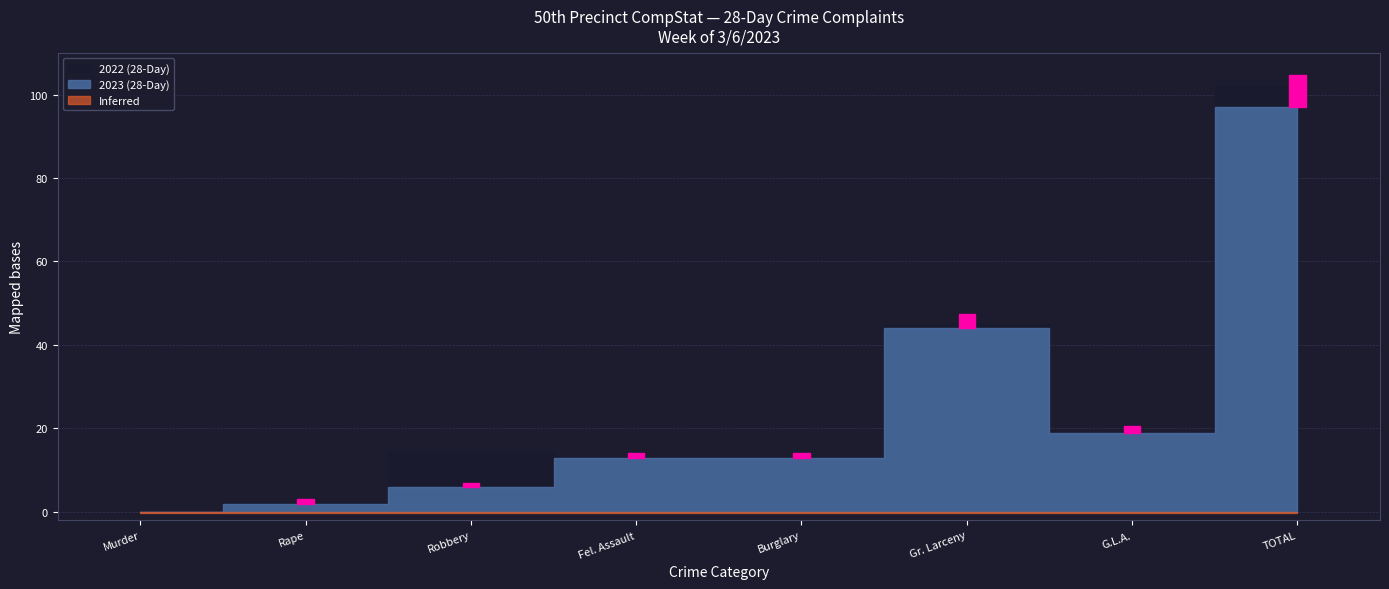

How many values in 2022 (28-Day) are above zero?

7